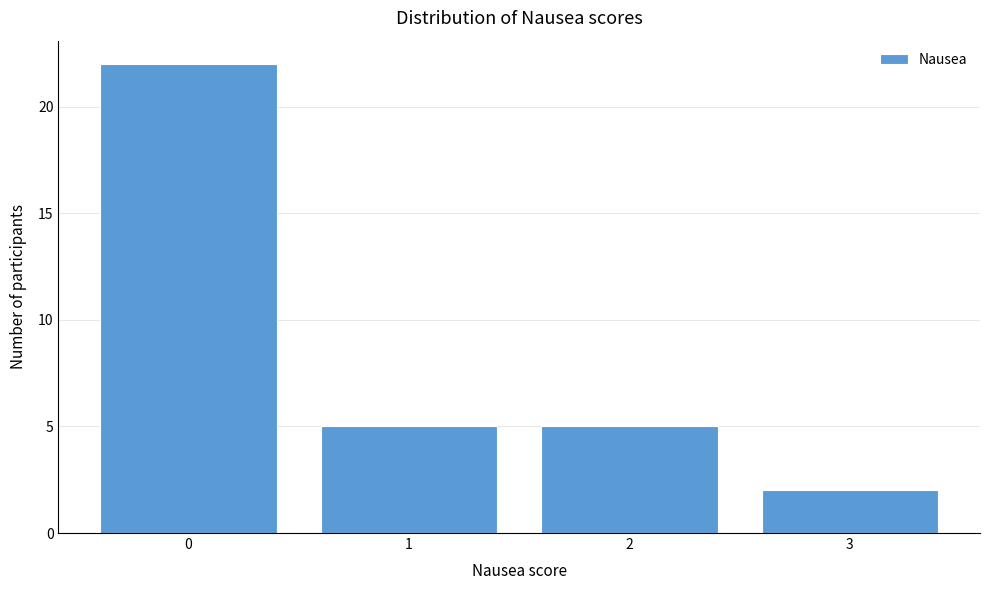

Which range on the x-axis has the tallest bar?

-0.5 to 0.5